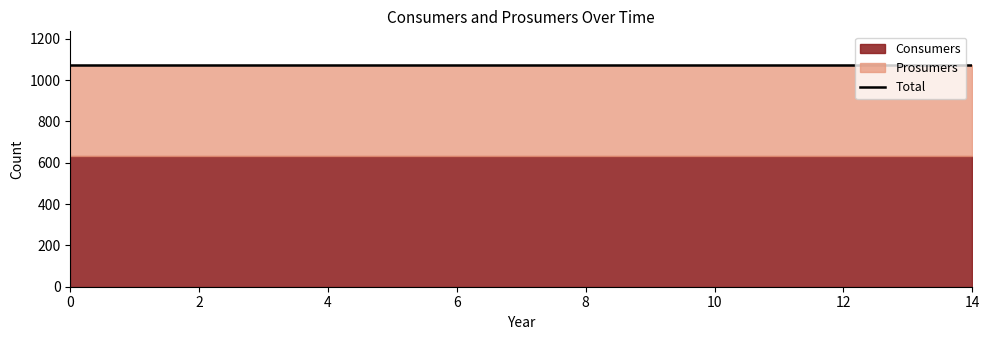

Reading right to left, transcribe all the data shown in this chart.

Consumers: 14=635	13=635	12=635	11=635	10=635	9=635	8=635	7=635	6=635	5=635	4=635	3=635	2=635	1=635	0=635
Prosumers: 14=440	13=440	12=440	11=440	10=440	9=440	8=440	7=440	6=440	5=440	4=440	3=440	2=440	1=440	0=440